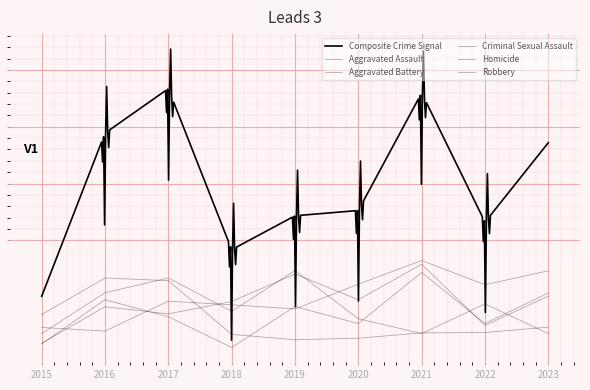

What is the difference between the maximum and minimum values in the Aggravated Battery series?

69.4